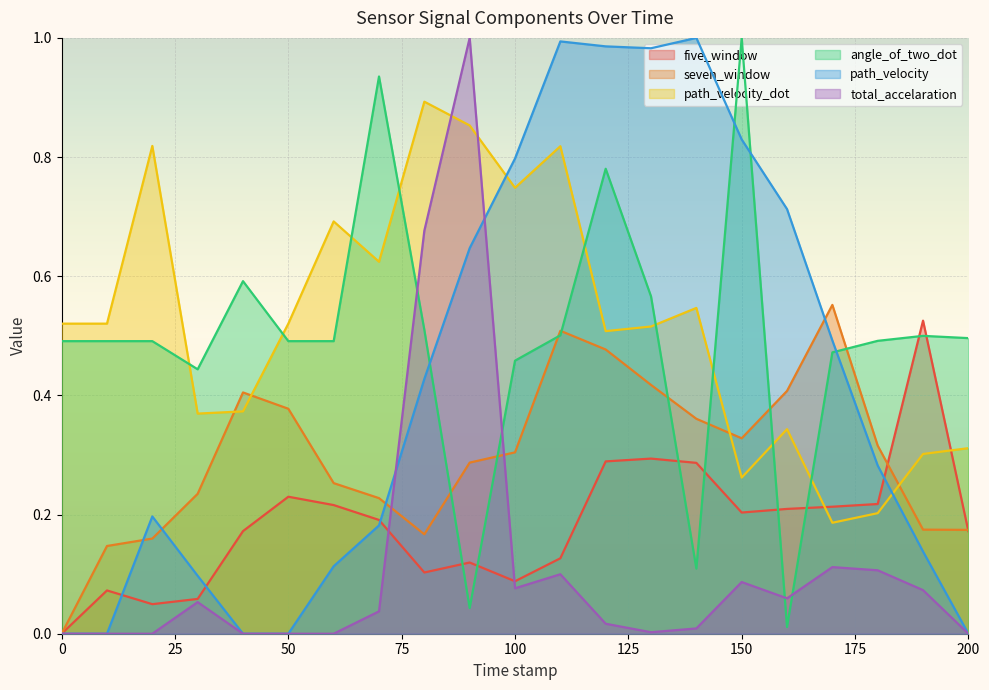

What position from the left is 130.0?

14